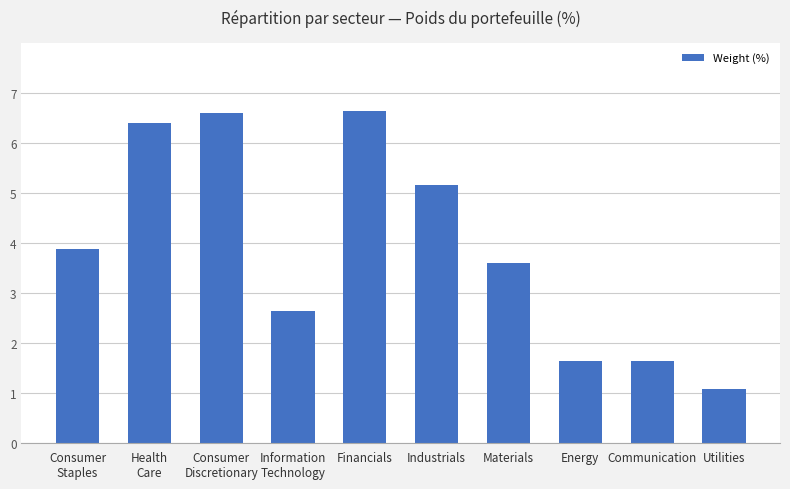

Does the chart contain stacked bars?

No